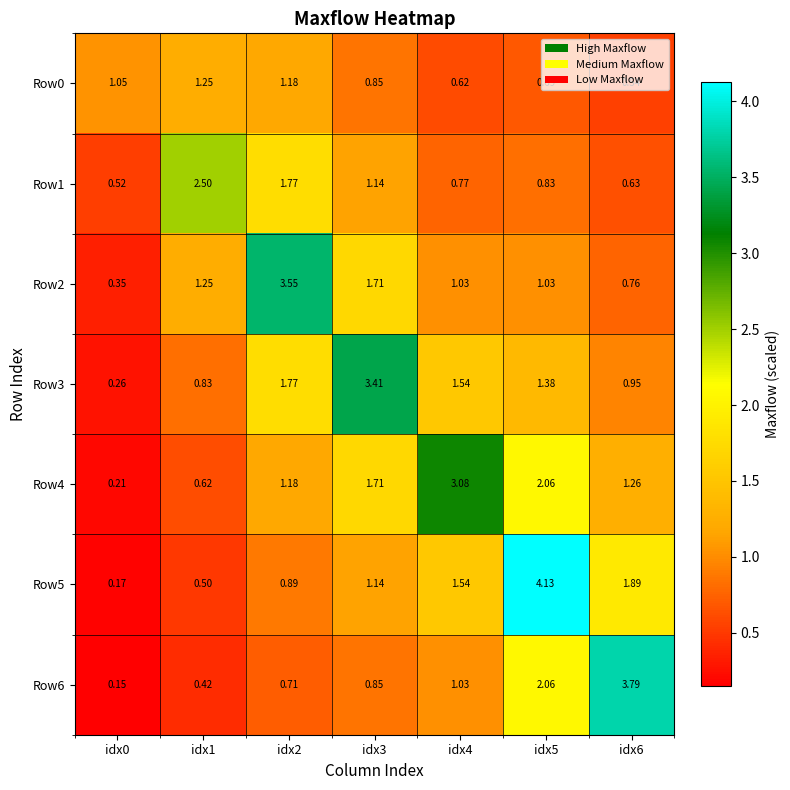

Is the value of Row6 at idx5 greater than the value of Row1 at idx5?

Yes